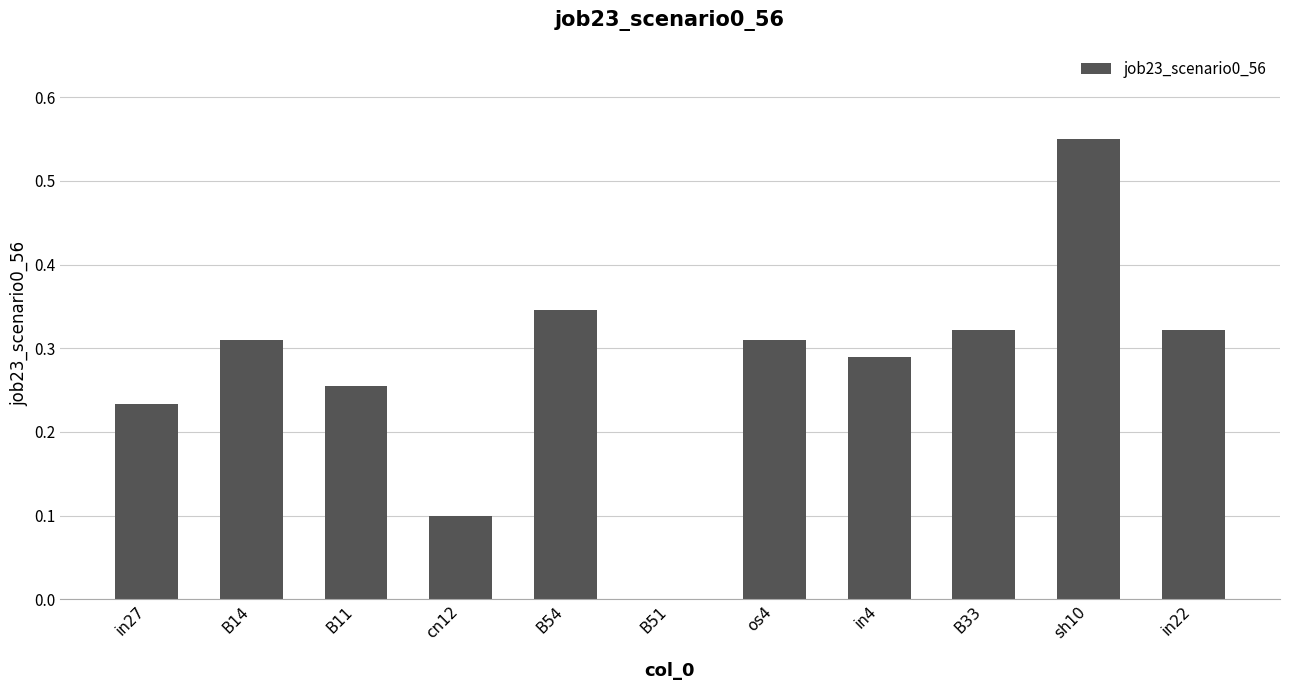

What is the sum of all values?

3.0